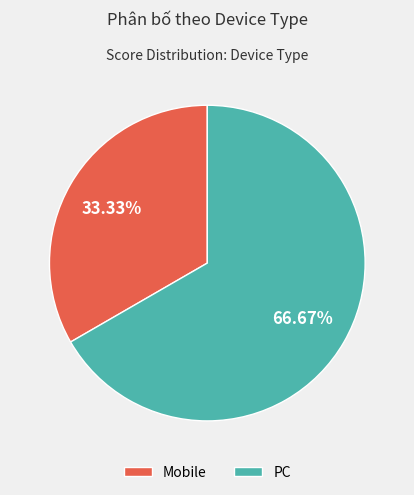

To the nearest percent, what is the average slice percentage?

50%